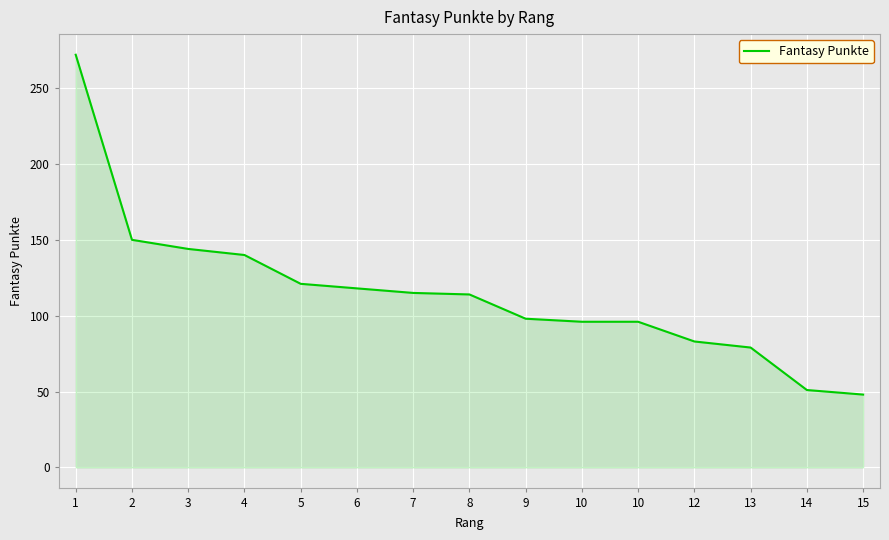

What is the difference between the second highest and second lowest values?

99